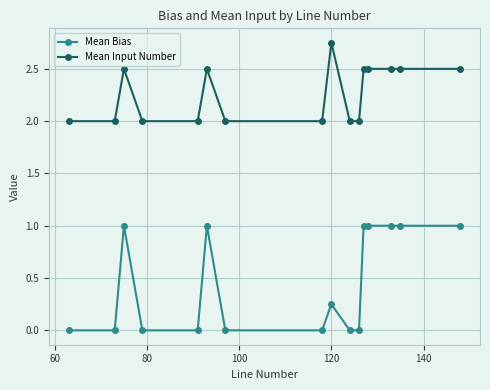

What is the value of the Mean Input Number point at the 12th from the left?

2.5